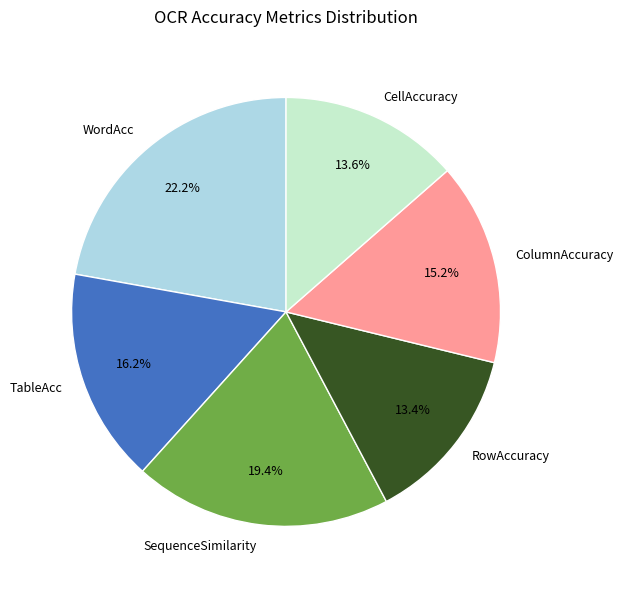

Is it true that WordAcc is 22% of the pie?

True